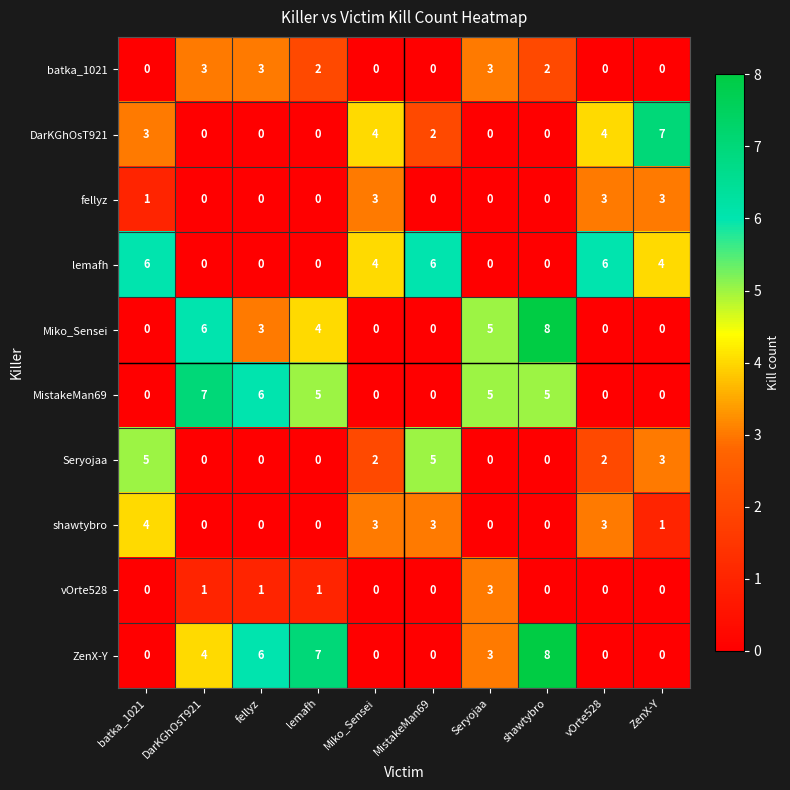

What is the spread (max minus min) of values at ZenX-Y?

7